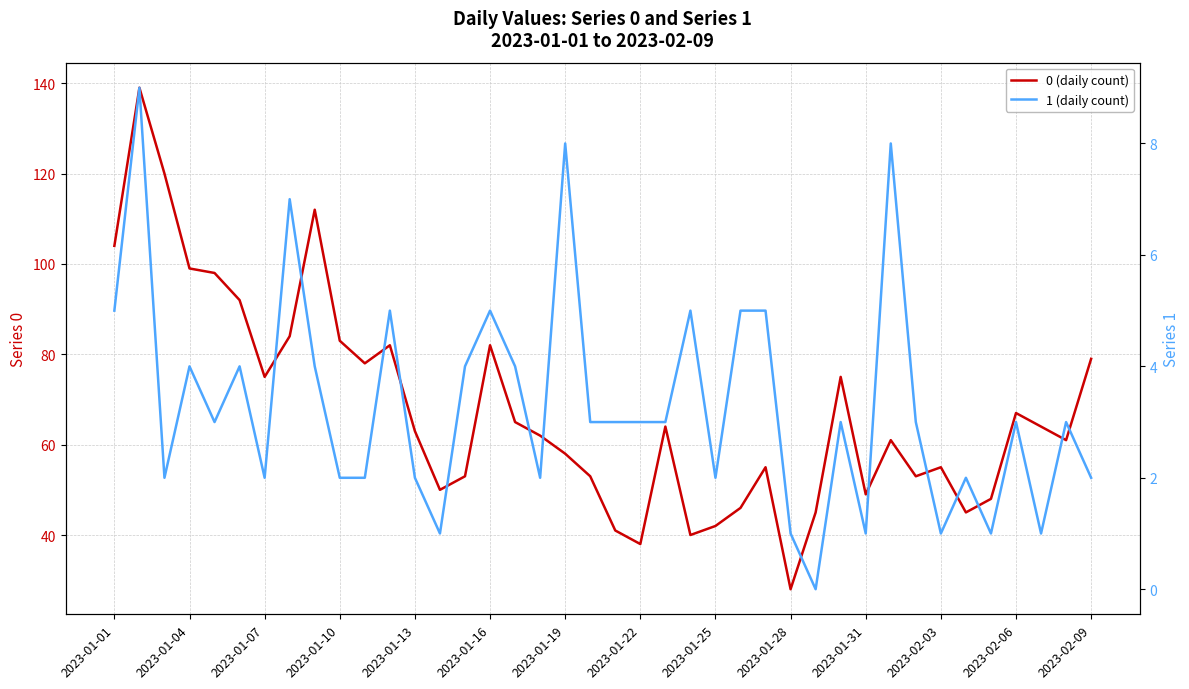

List the series in order of their overall mean, lowest first.

1 (daily count), 0 (daily count)